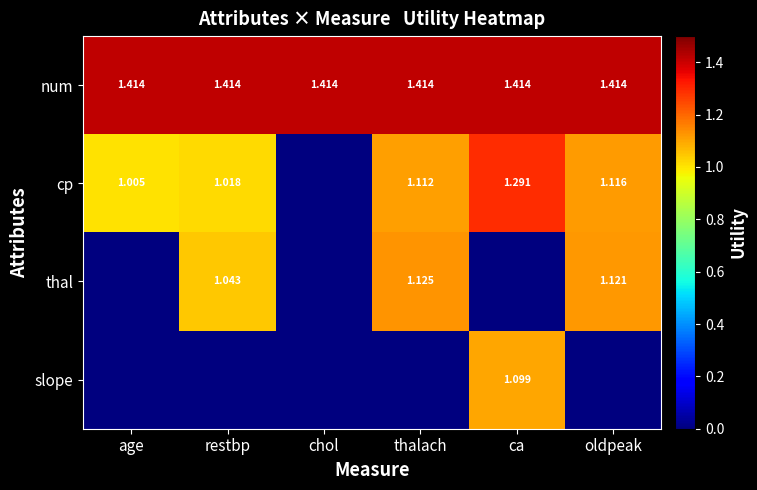

Is the value of num at ca greater than the value of thal at thalach?

Yes